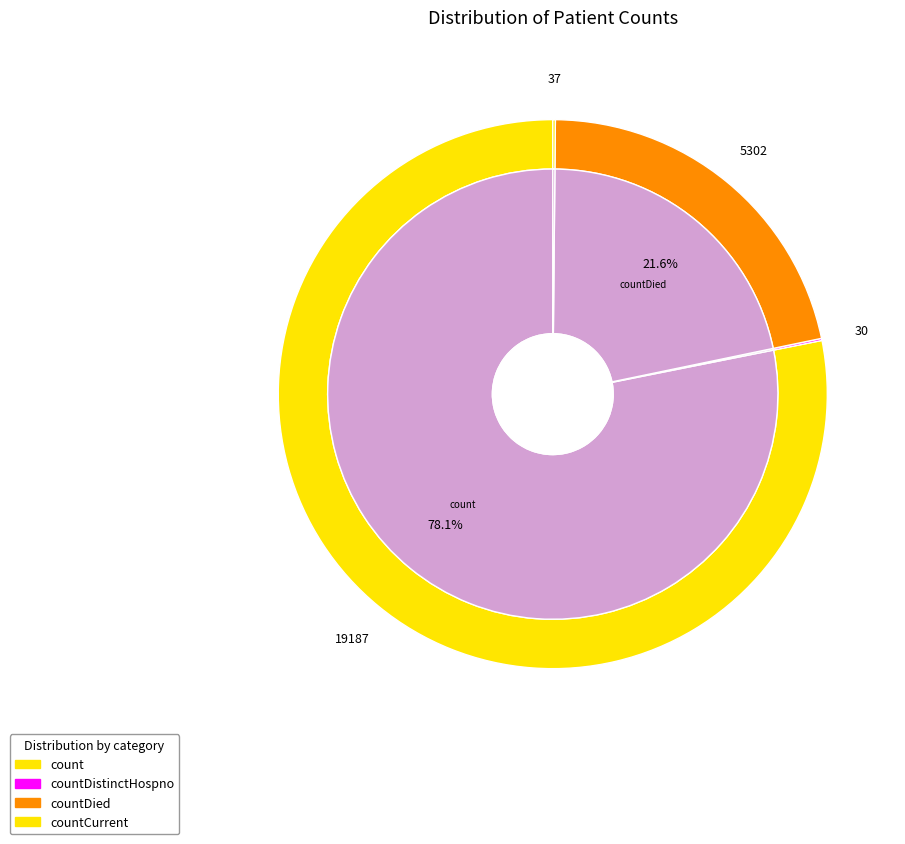

Is the sum of countCurrentSuspected and count greater than half?

Yes